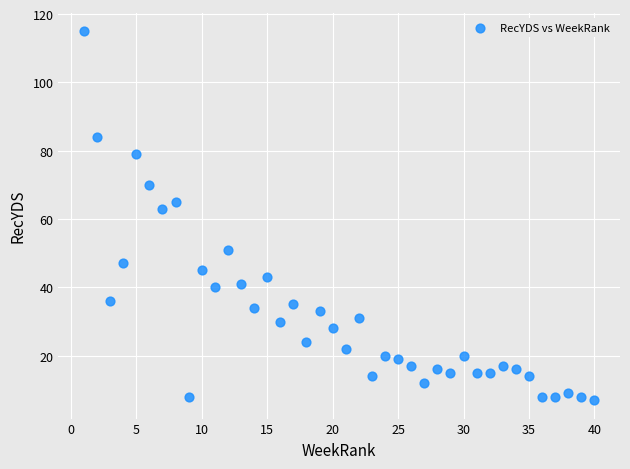

What Y value in the scatter plot is closest to 61?

63